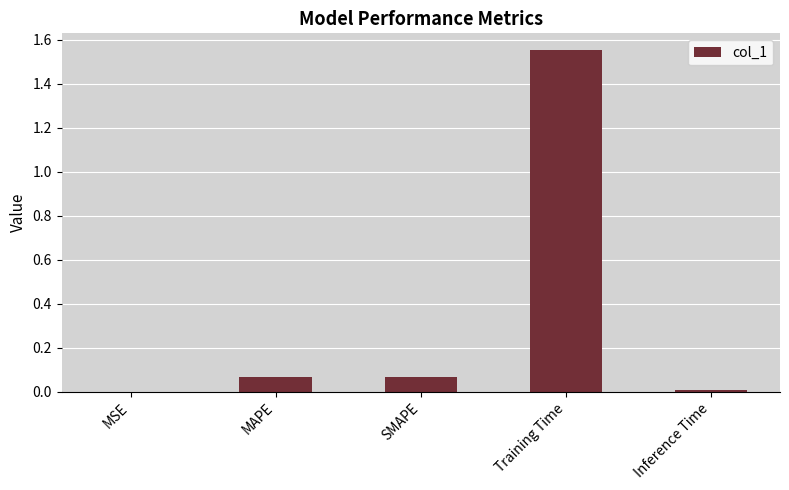

At which category does the chart reach its peak across all series?

Training Time